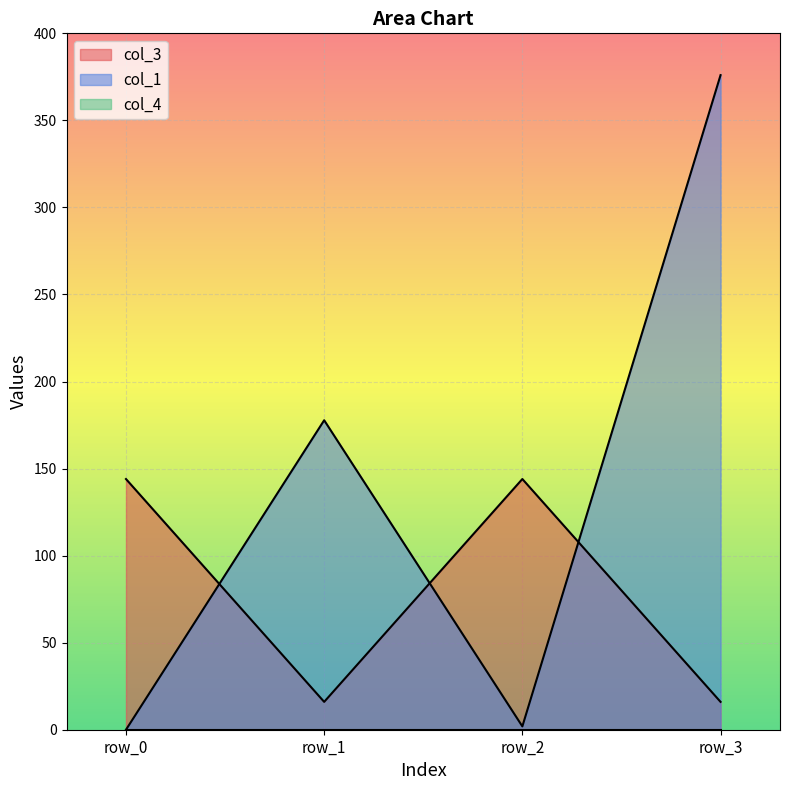

The col_3 series shows 51.2 at row_2. True or false?

False